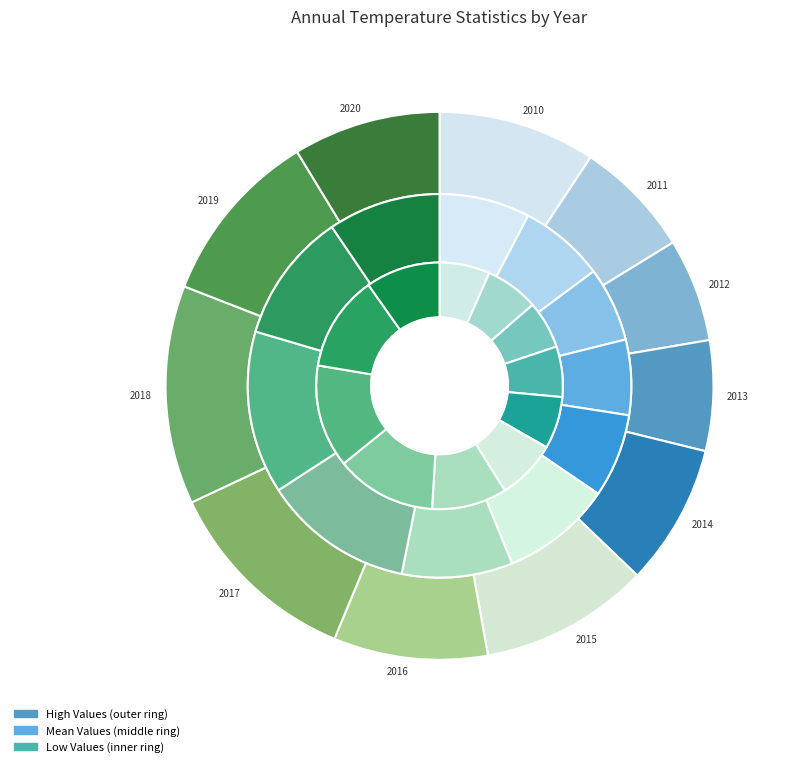

Rank the series by their average value, from lowest to highest.

low_values, mean_values, high_values